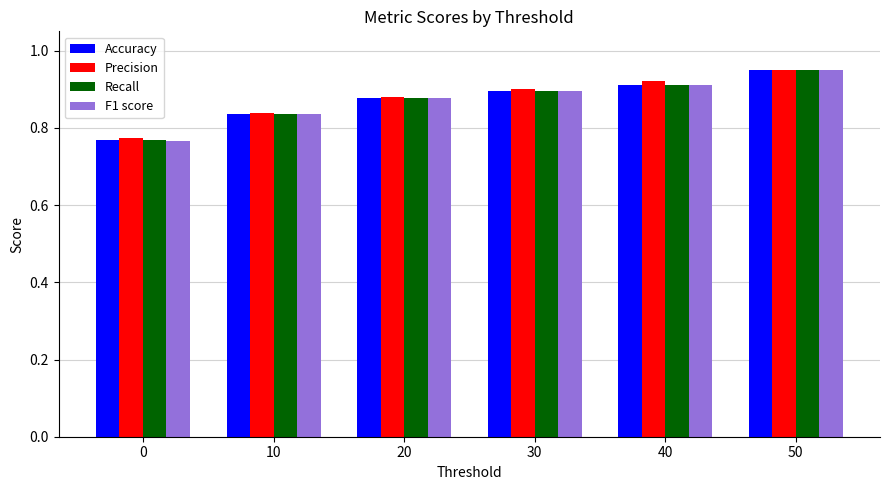

What are all the series names shown in the legend?

Accuracy, Precision, Recall, F1 score